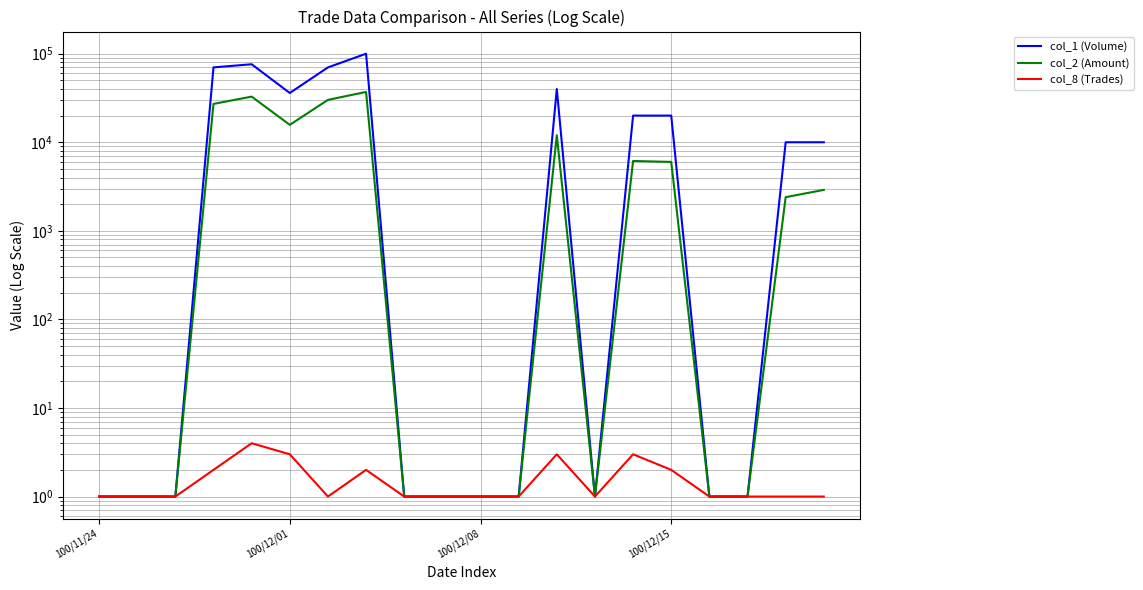

List the series in order of their peak value, lowest first.

col_8 (Trades), col_2 (Amount), col_1 (Volume)